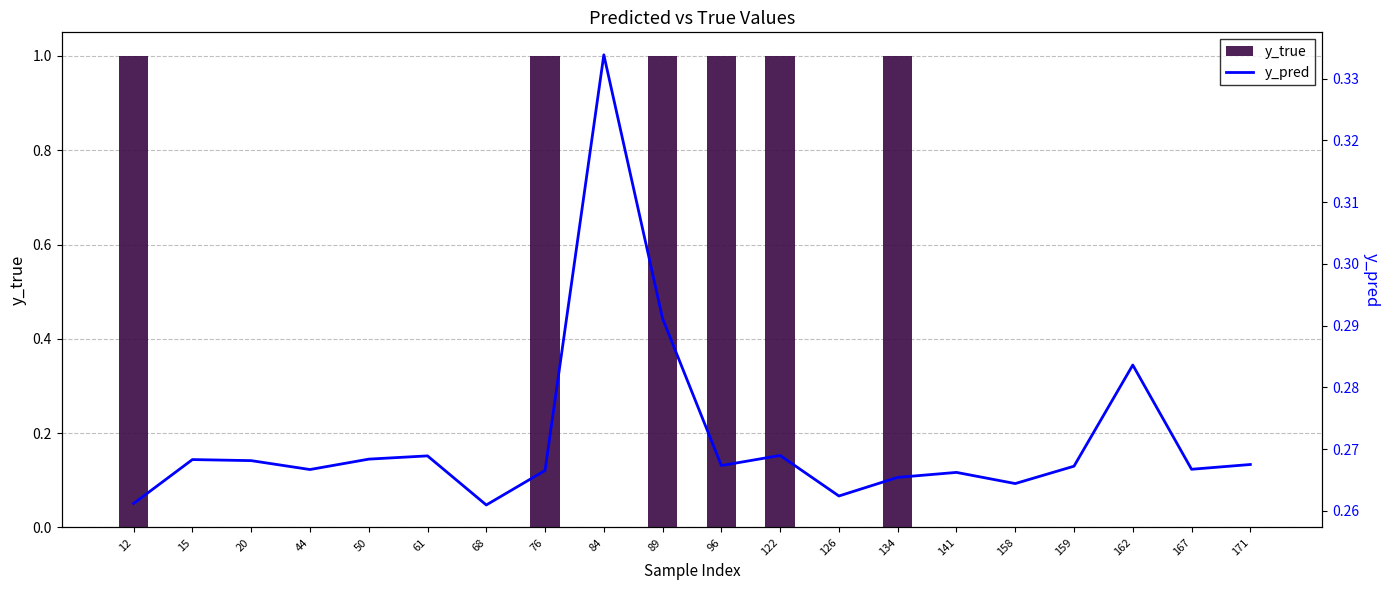

What is the maximum value shown in the chart?

1.0